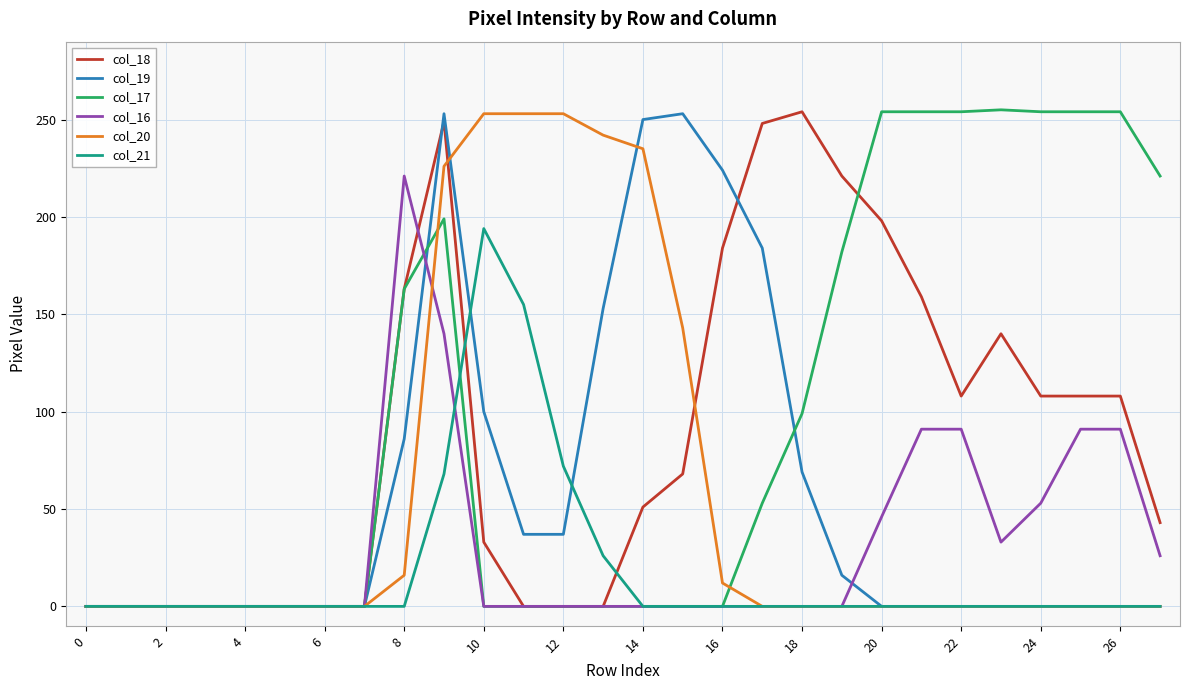

What is the maximum value shown in the chart?

255